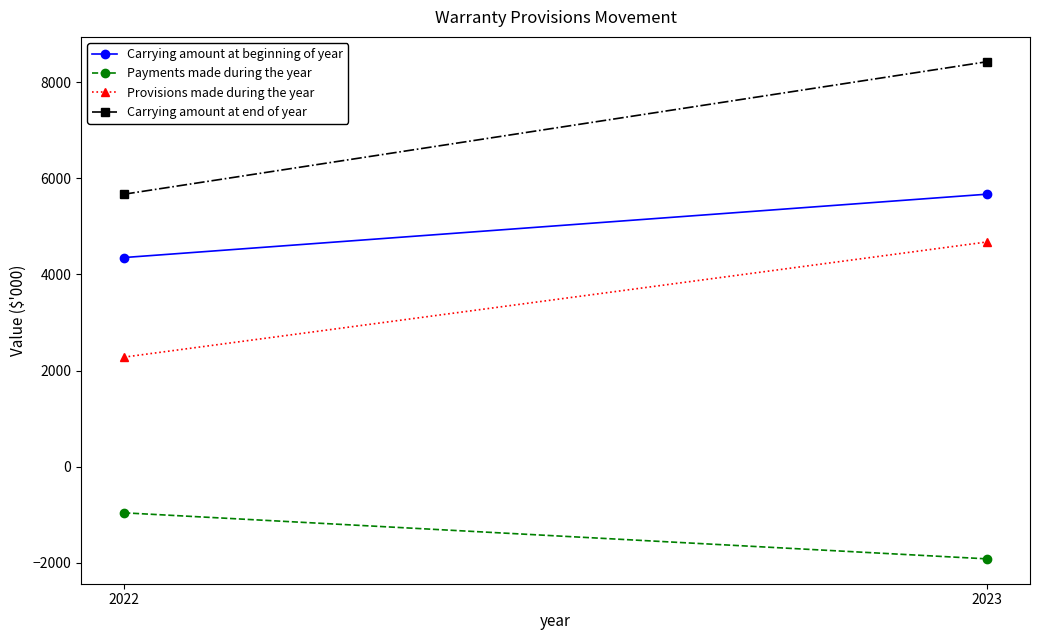

List the labels in order of Provisions made during the year value, largest first.

2023, 2022